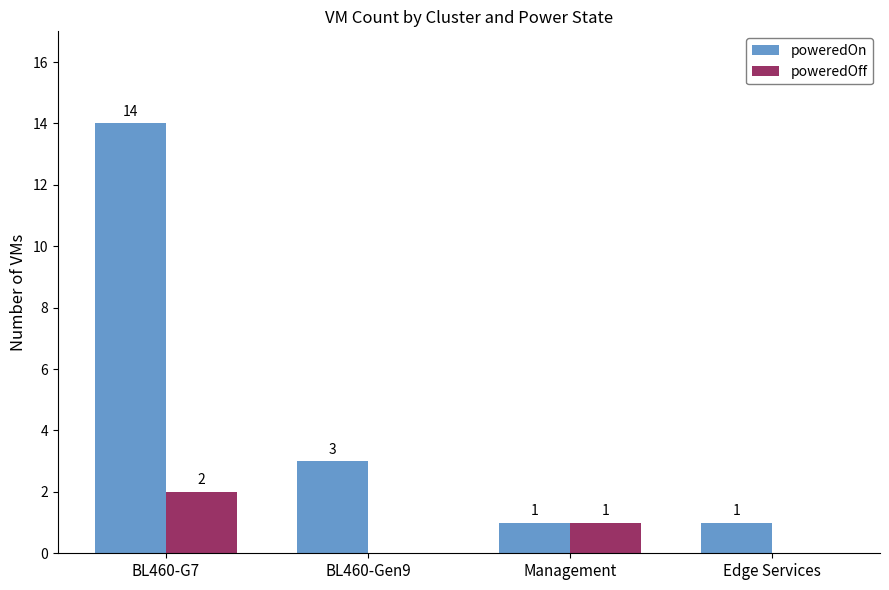

What is the total value across all series at BL460-G7?

16